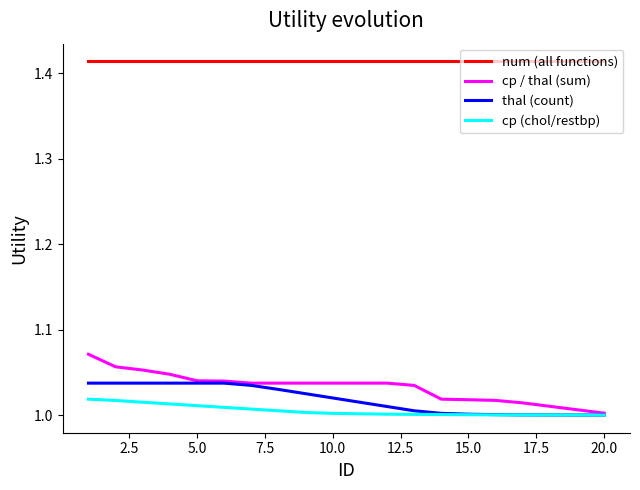

Which series has the largest range (max minus min)?

cp / thal (sum)